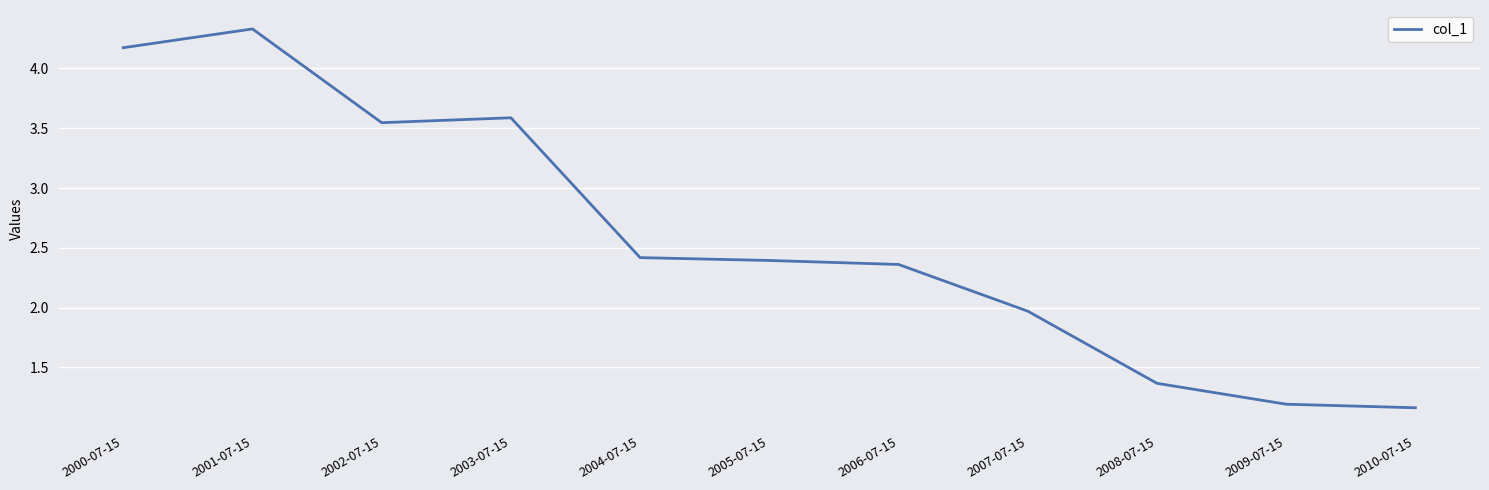

How many values are below 2?

4